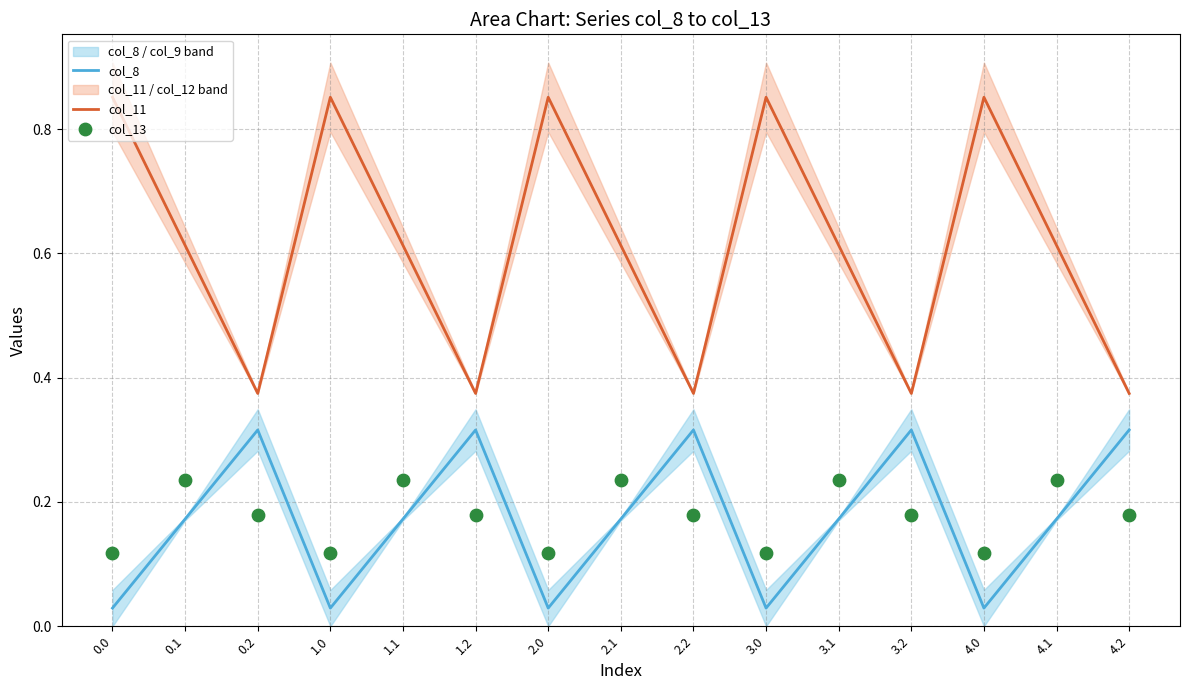

At which category is the sum across all series the highest?

0.1